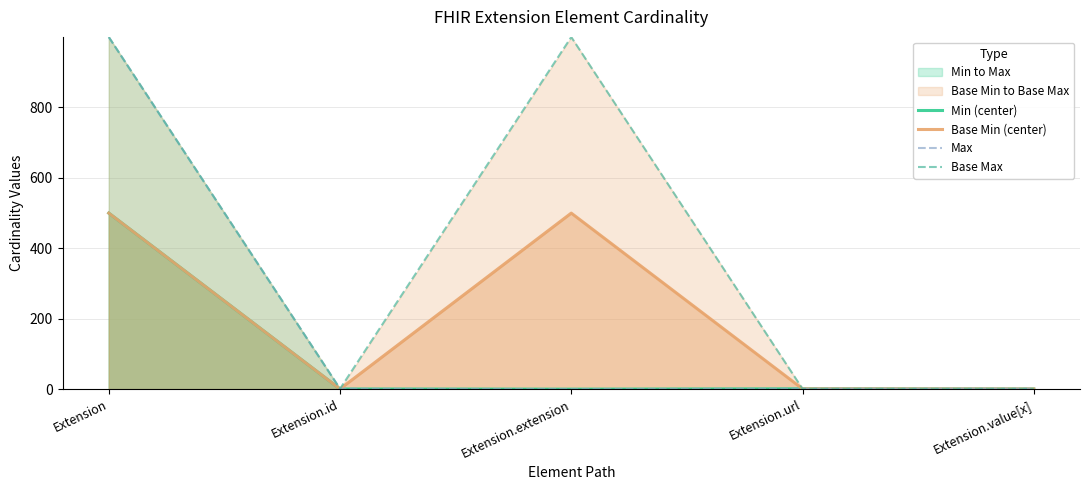

Where do Base Min (center) and Max first cross each other?

Extension.id and Extension.extension